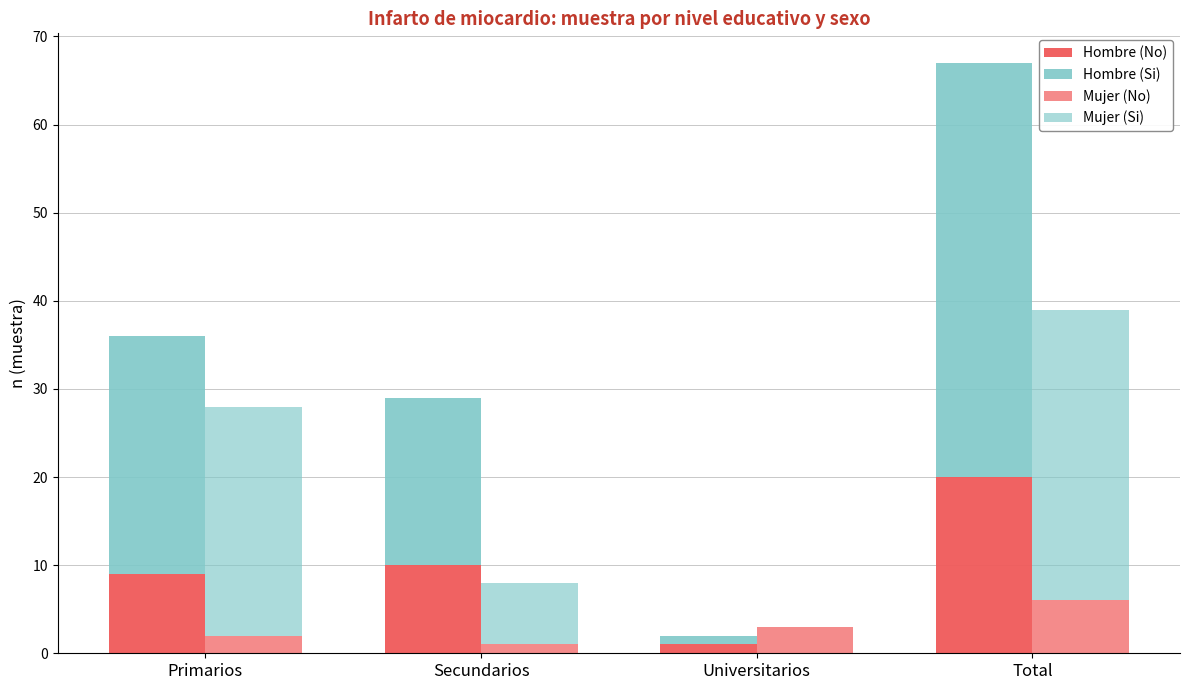

List the series in order of their overall mean, lowest first.

Mujer (No), Hombre (No), Mujer (Si), Hombre (Si)